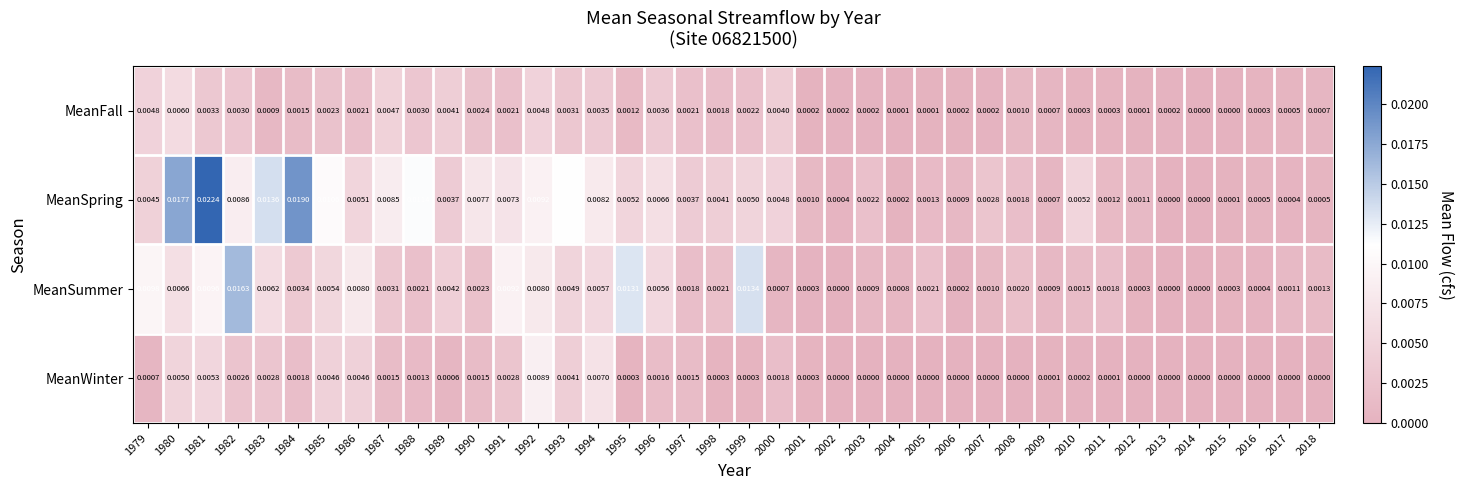

Between 1996 and 2000, which series saw the biggest shift?

MeanSummer